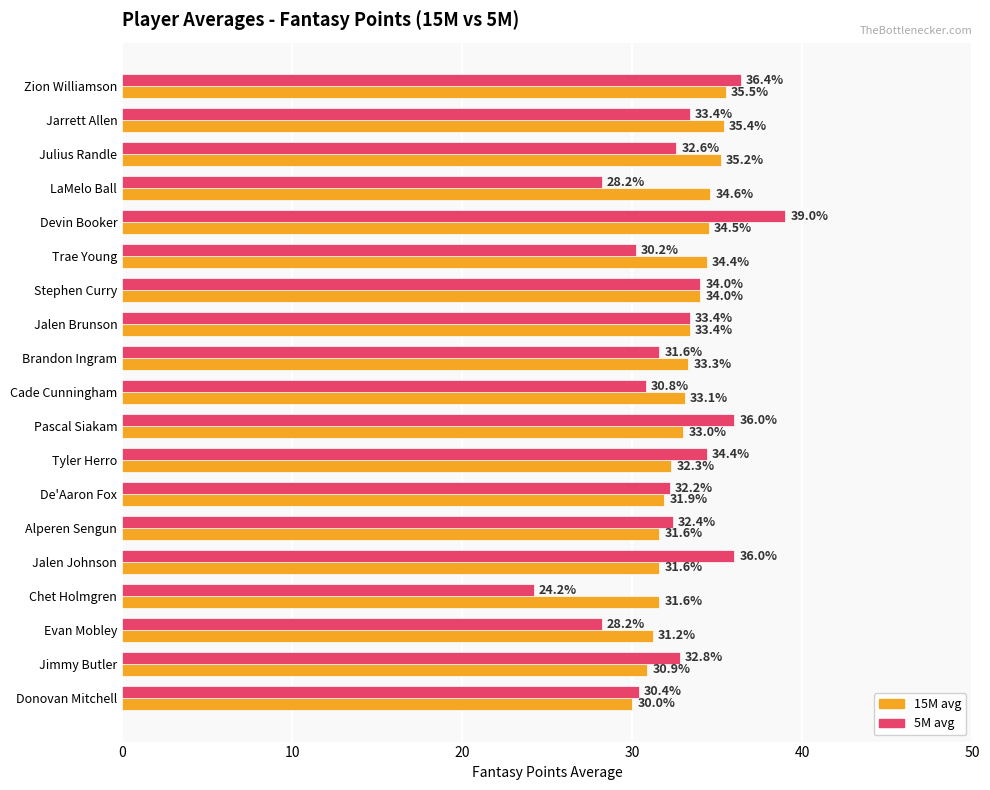

What is the total value across all series at Brandon Ingram?

64.9